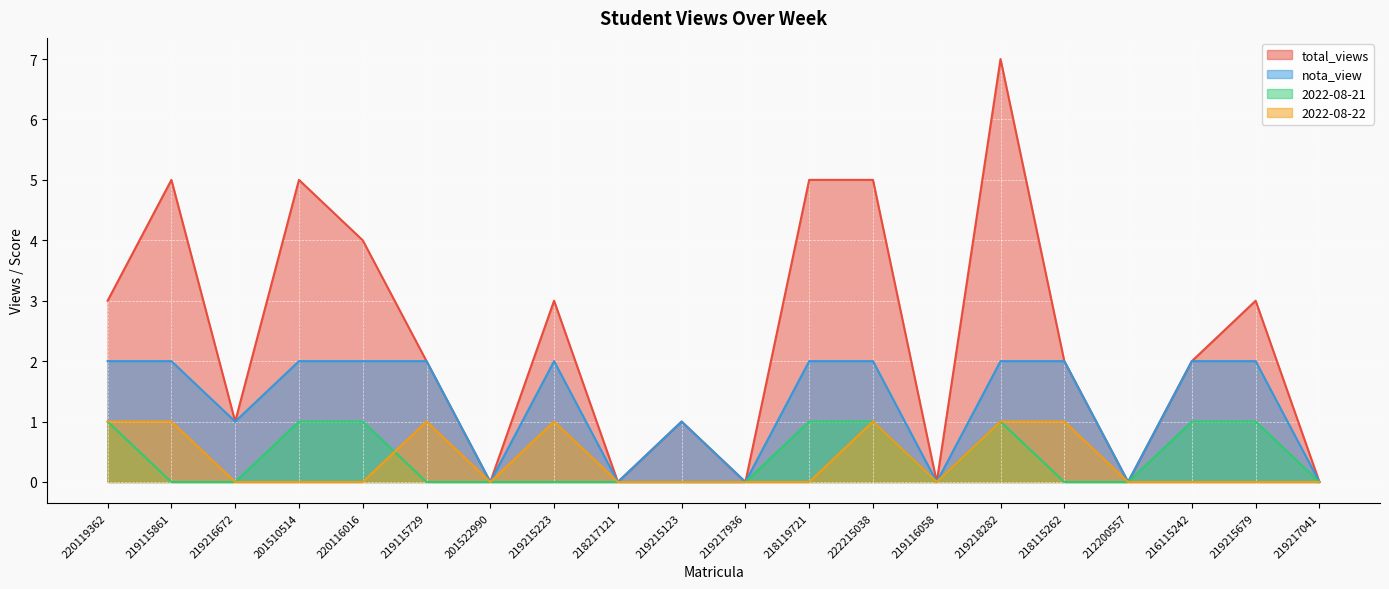

The value of nota_view at 218115262 is 3. True or false?

False